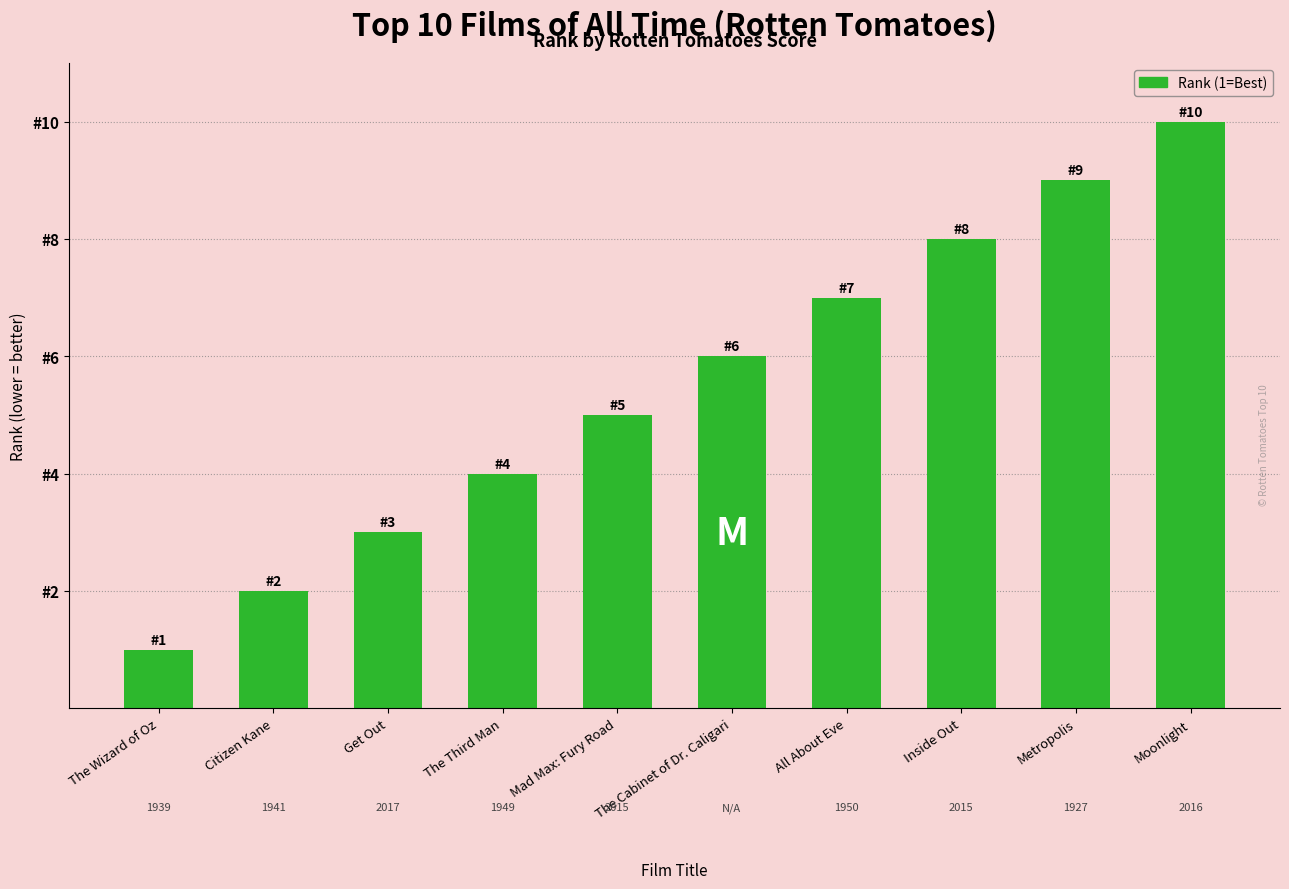

What is the difference between the second highest and second lowest values?

7